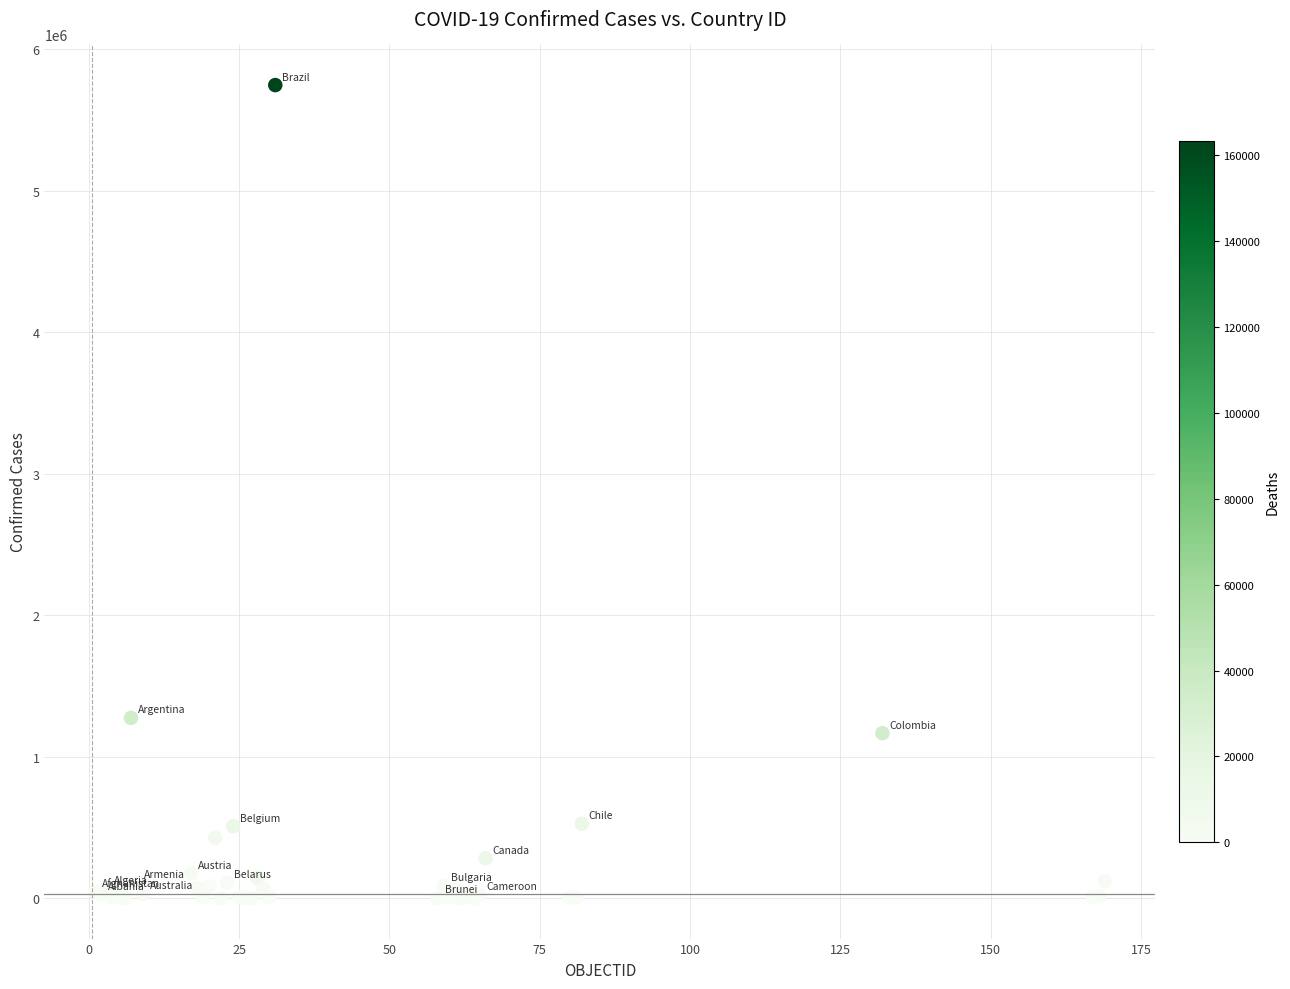

What Y value in the scatter plot is closest to 2873895?

1273356